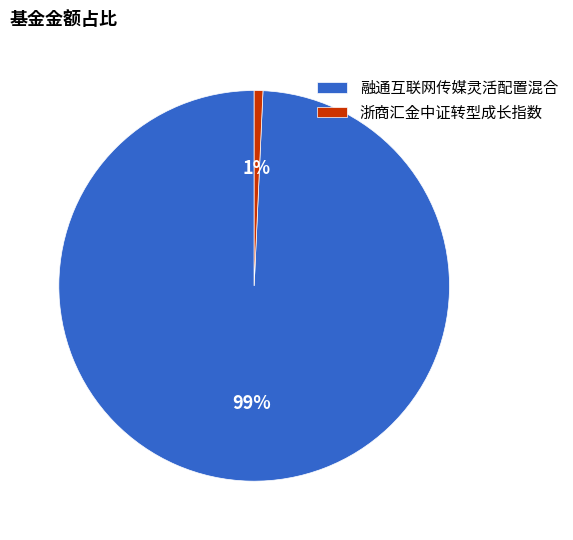

Rank the categories by value from highest to lowest.

融通互联网传媒灵活配置混合, 浙商汇金中证转型成长指数